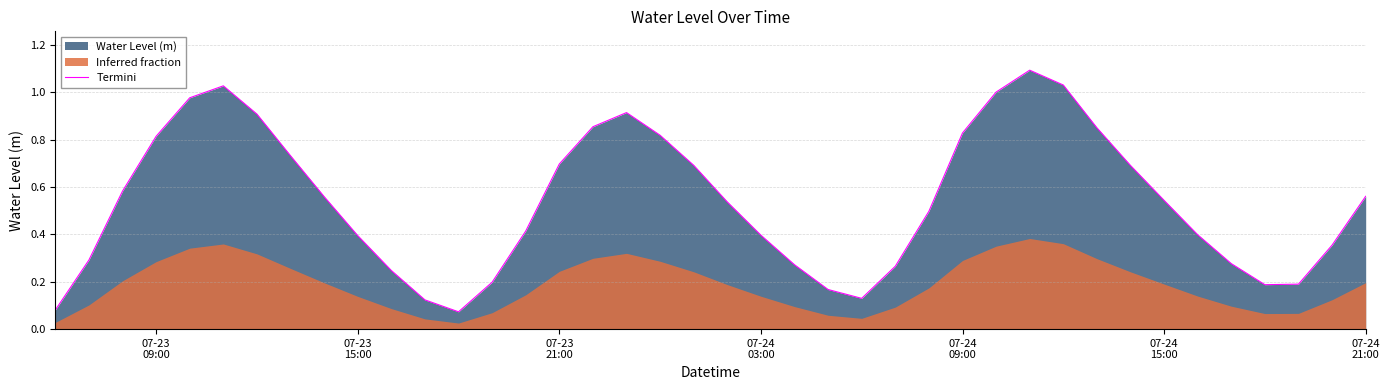

What is the maximum value for Termini?

1.1